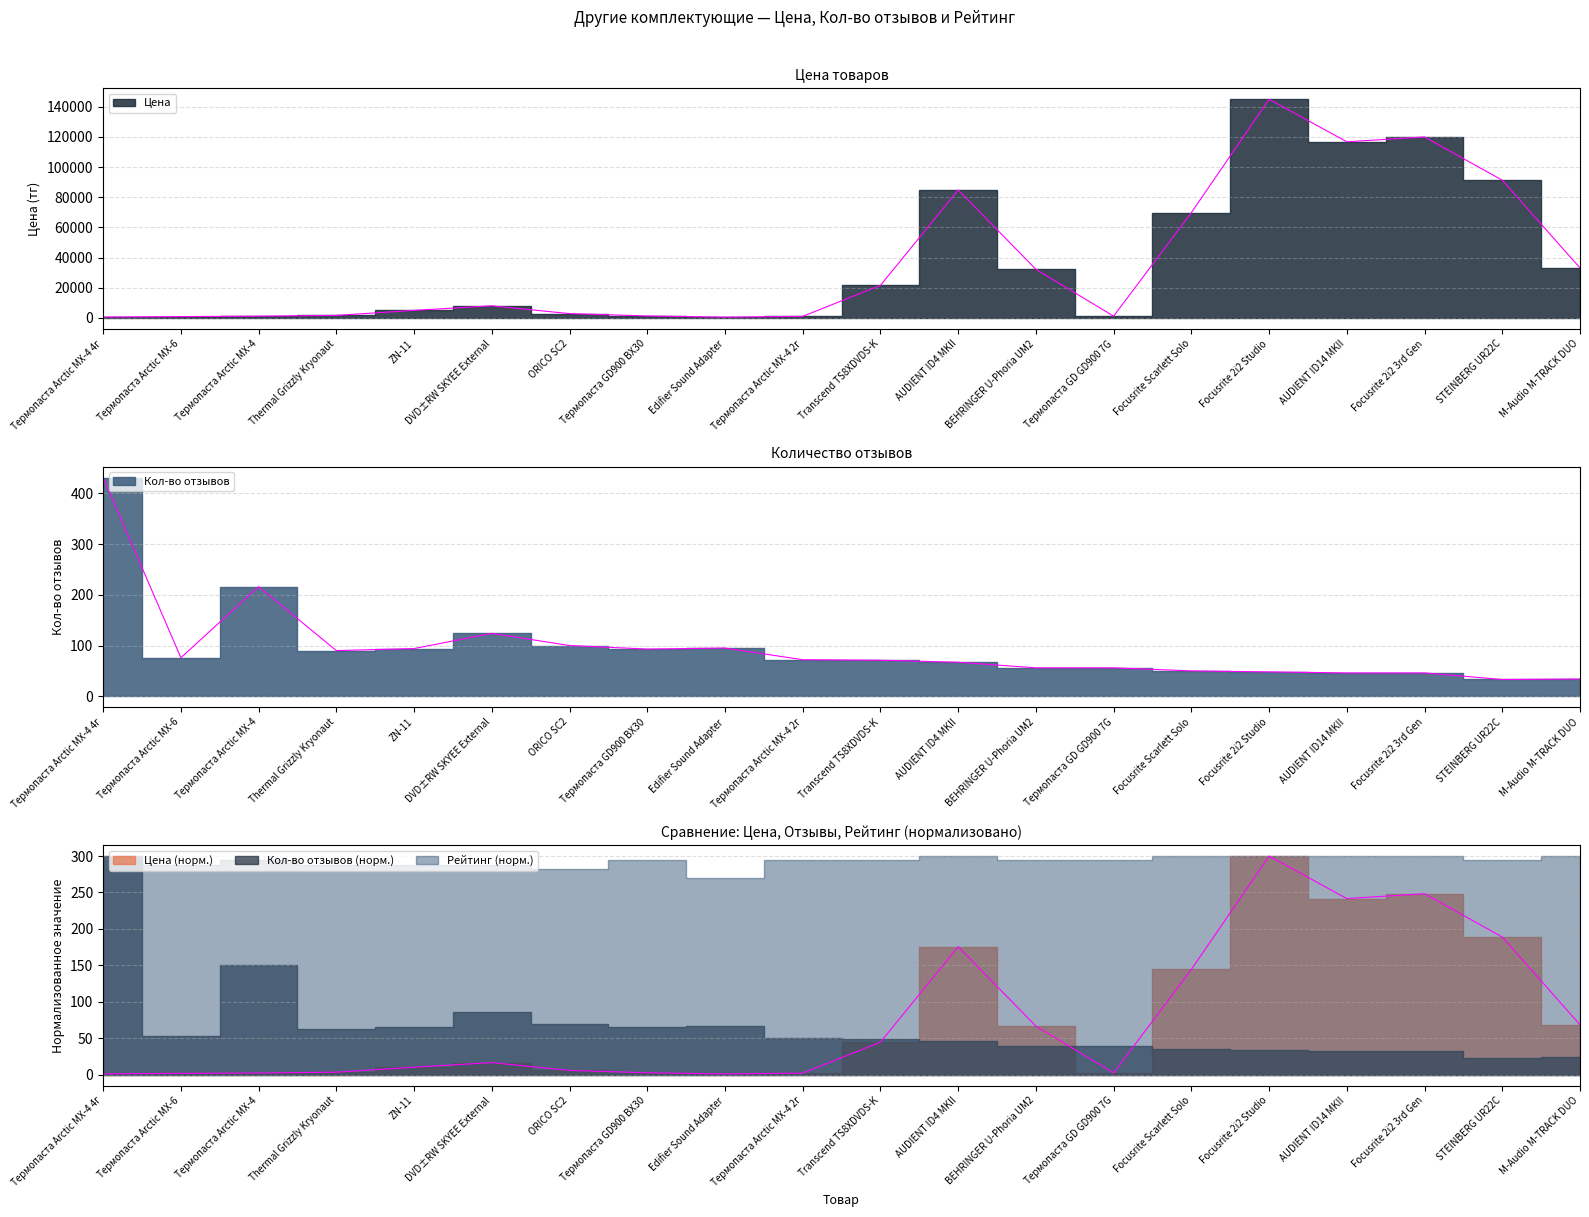

What is the sum of all Цена values?

738243